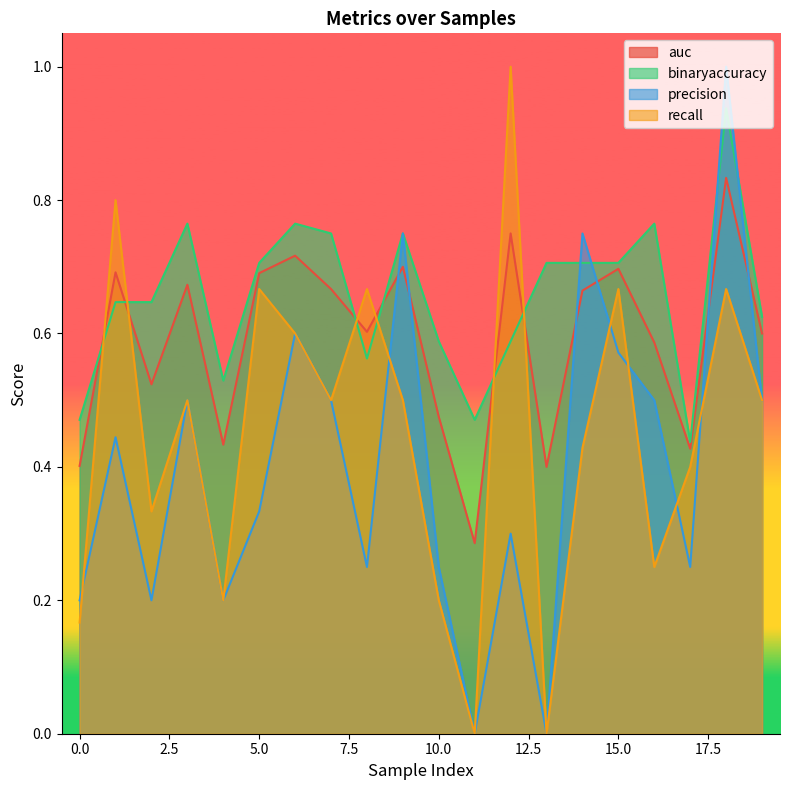

Which series changed the most between 4 and 15?

recall